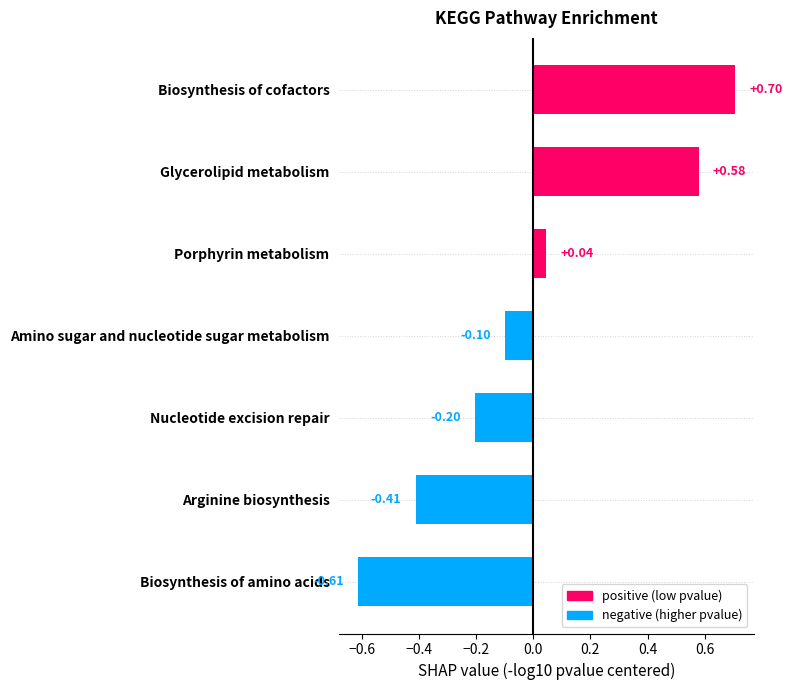

Which category has the highest value across all series?

Biosynthesis of cofactors